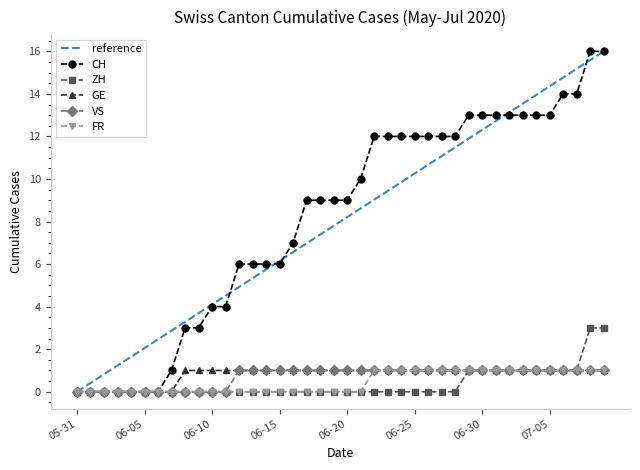

Which series has the largest total across all categories?

CH